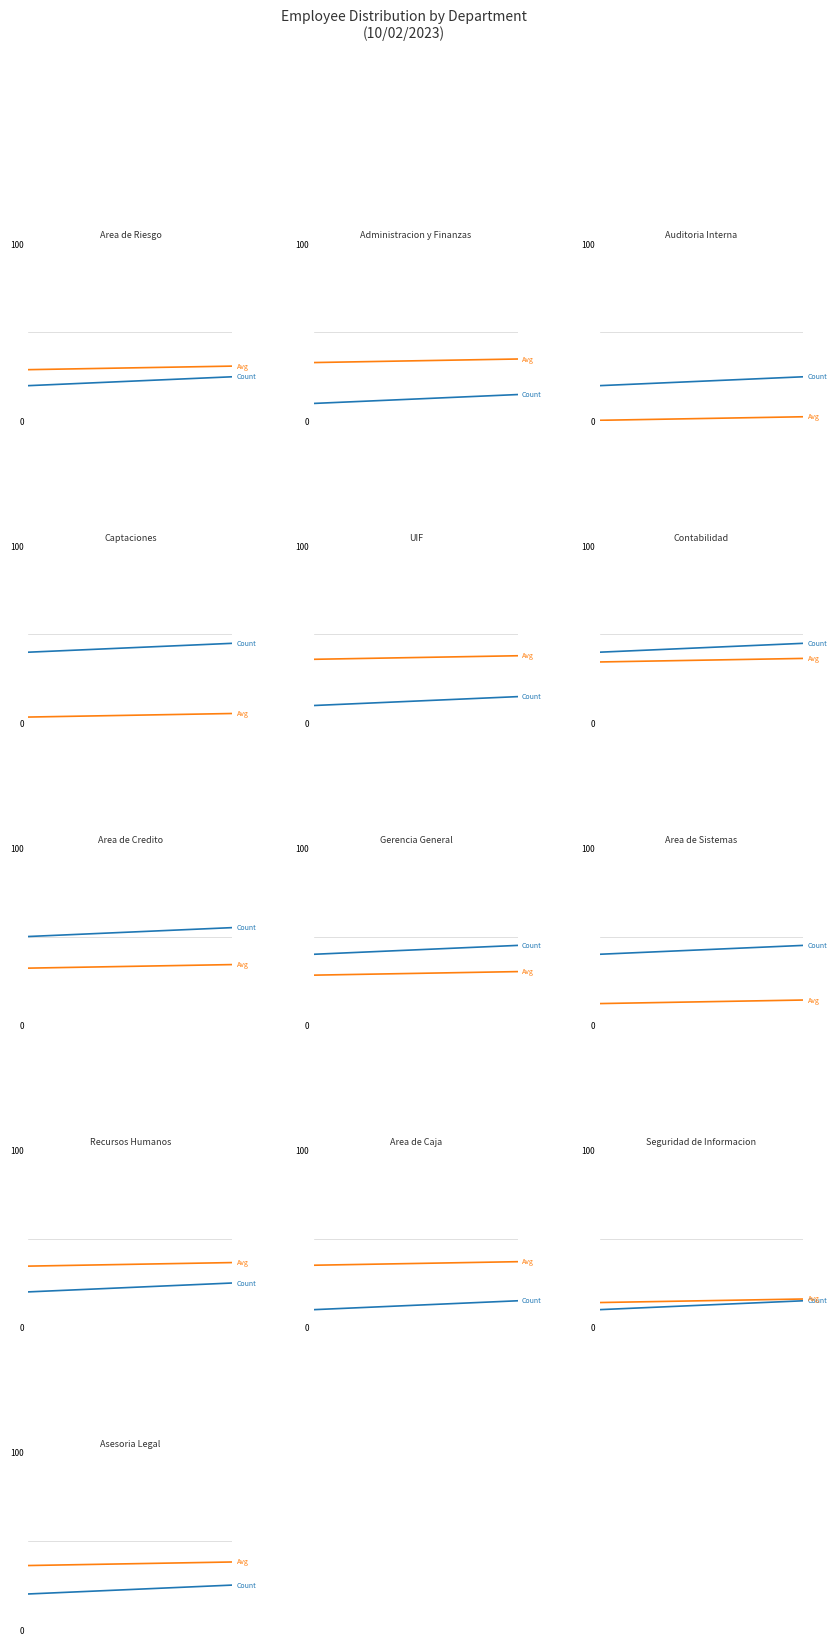

Count the Avg No values in the range 36 to 38.

2